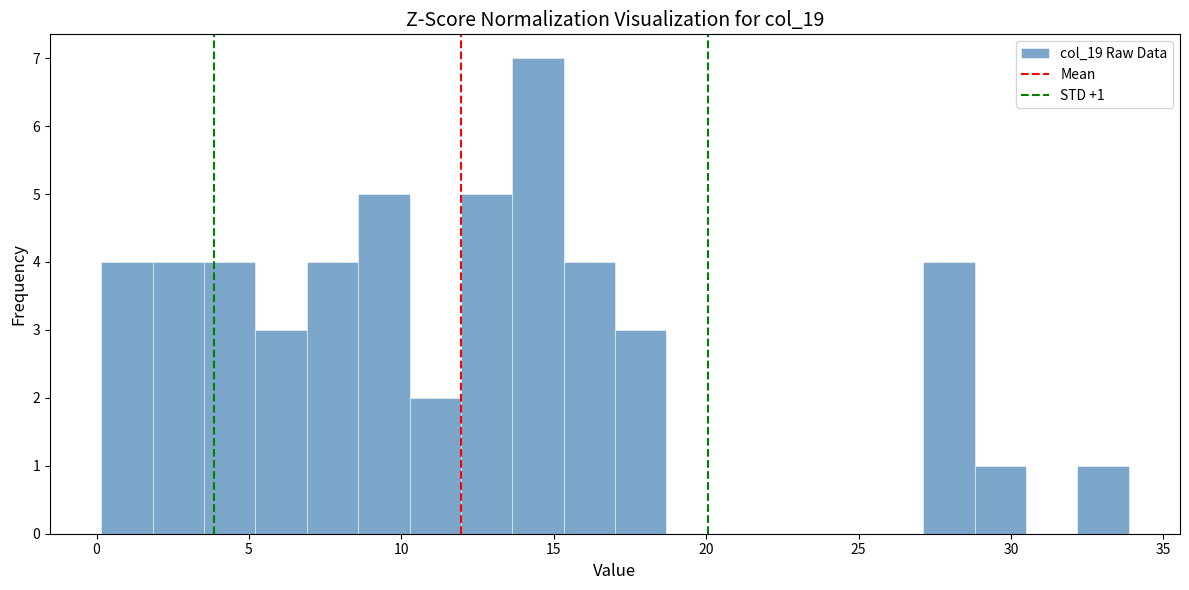

Around what value on the x-axis is the tallest bar? Give the approximate position of its centre, as read against the axis.

14.5